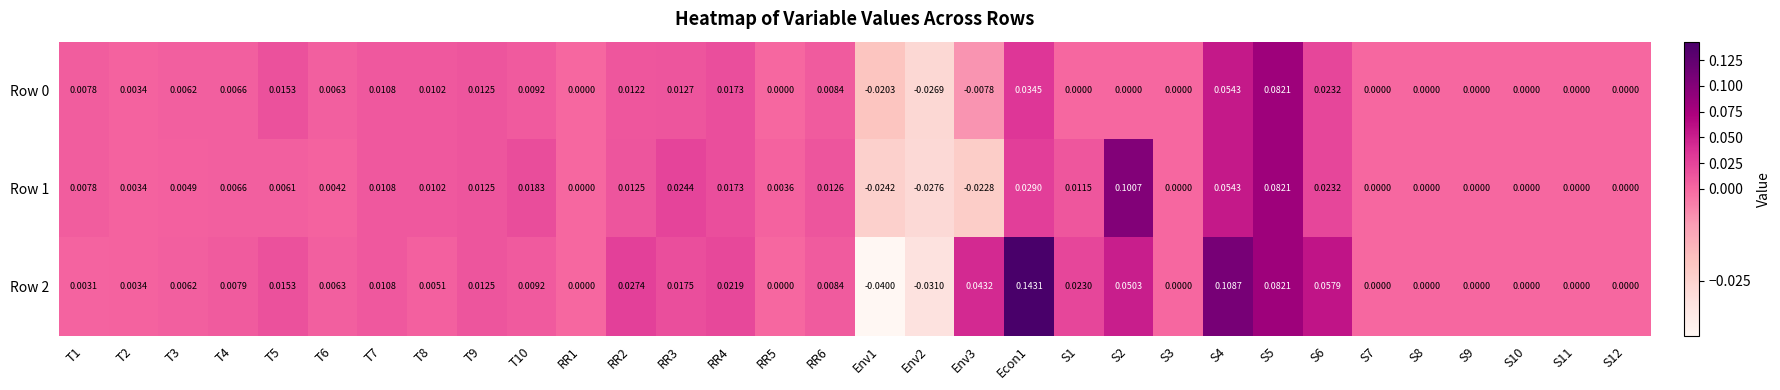

Which series has the largest total across all categories?

Row 2